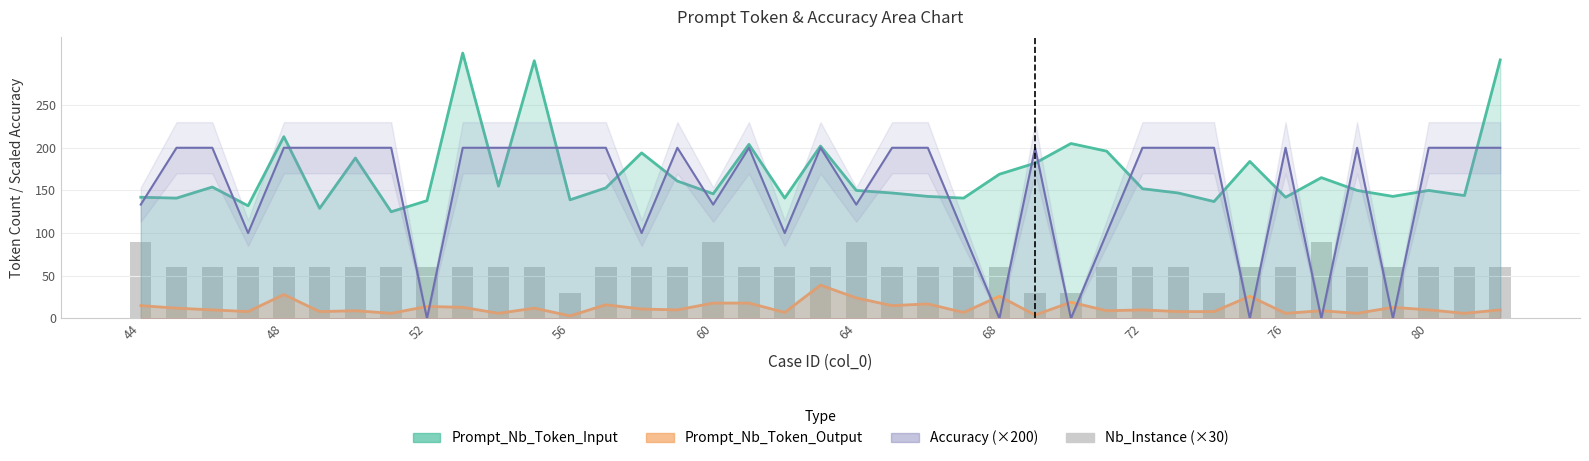

How many data points does each series have?

39